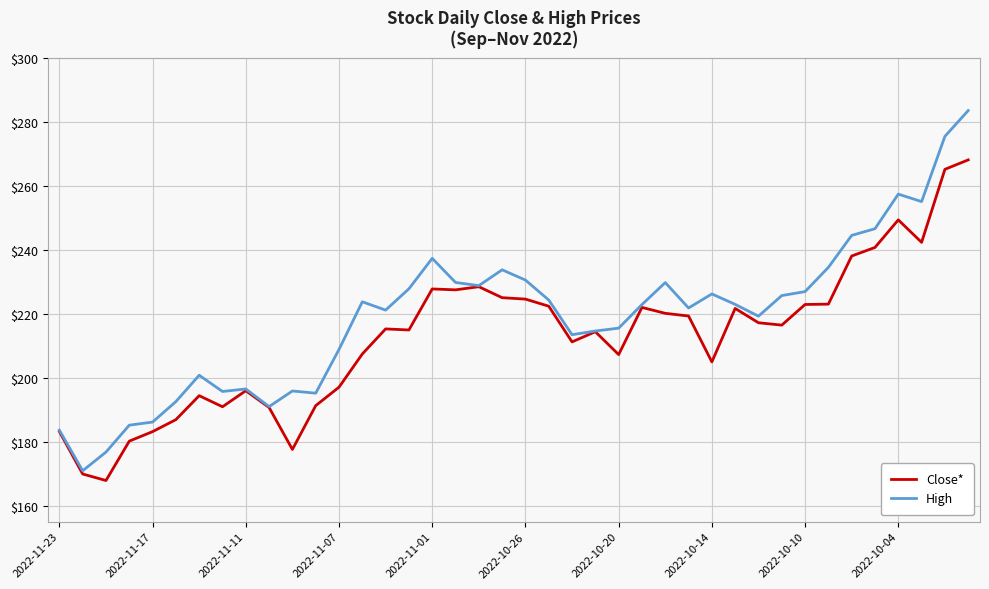

Does the chart display data point markers on the line(s)?

No